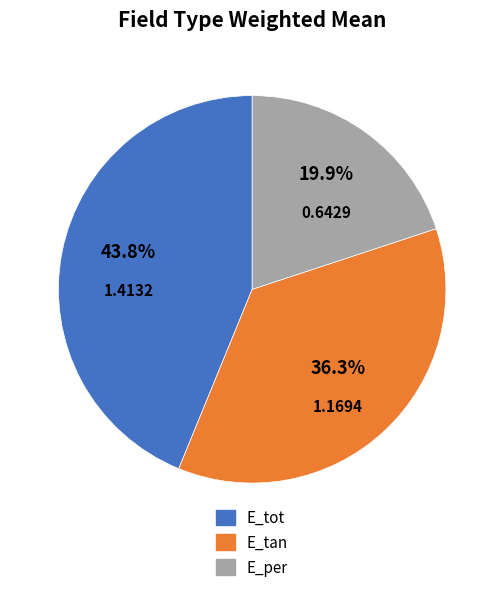

Is it true that E_tan is 47% of the pie?

False